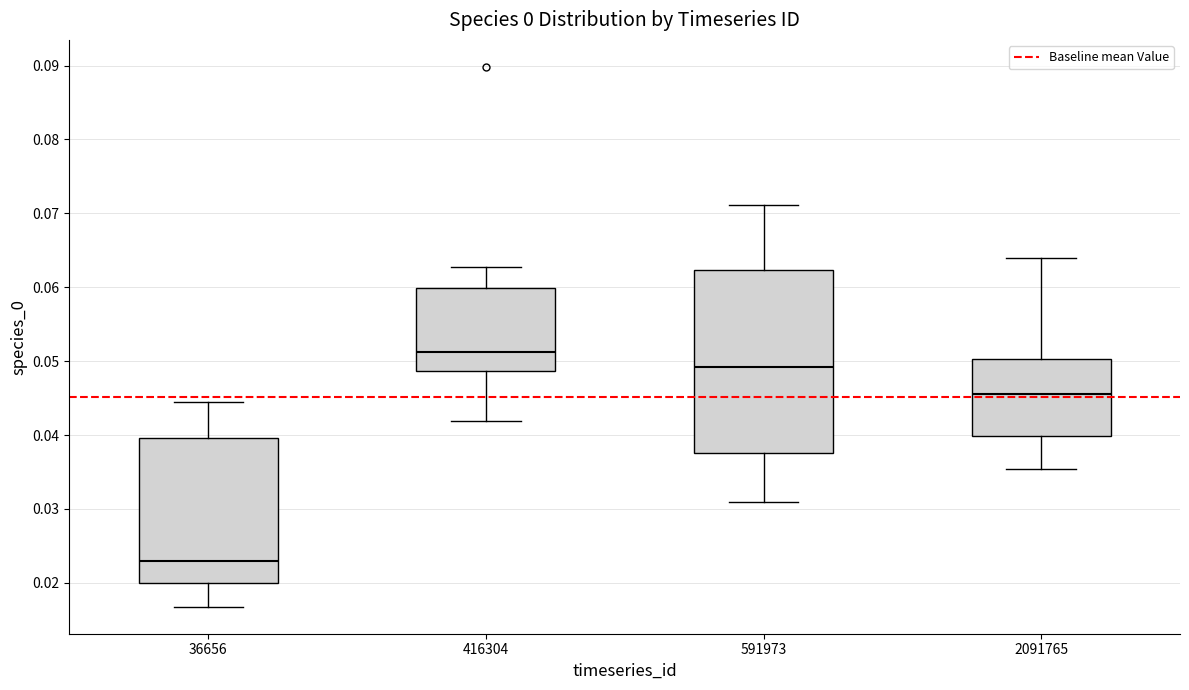

Reading left to right, read every box against the y-axis: the position of its median line, the range the box covers, and the ends of its whiskers. The values are not printed on the chart, so give them approximately, as read against the axis.

36656: median 0.023, box 0.020 to 0.040, whiskers 0.017 to 0.044
416304: median 0.051, box 0.049 to 0.060, whiskers 0.042 to 0.063
591973: median 0.049, box 0.038 to 0.062, whiskers 0.031 to 0.071
2091765: median 0.046, box 0.040 to 0.050, whiskers 0.035 to 0.064